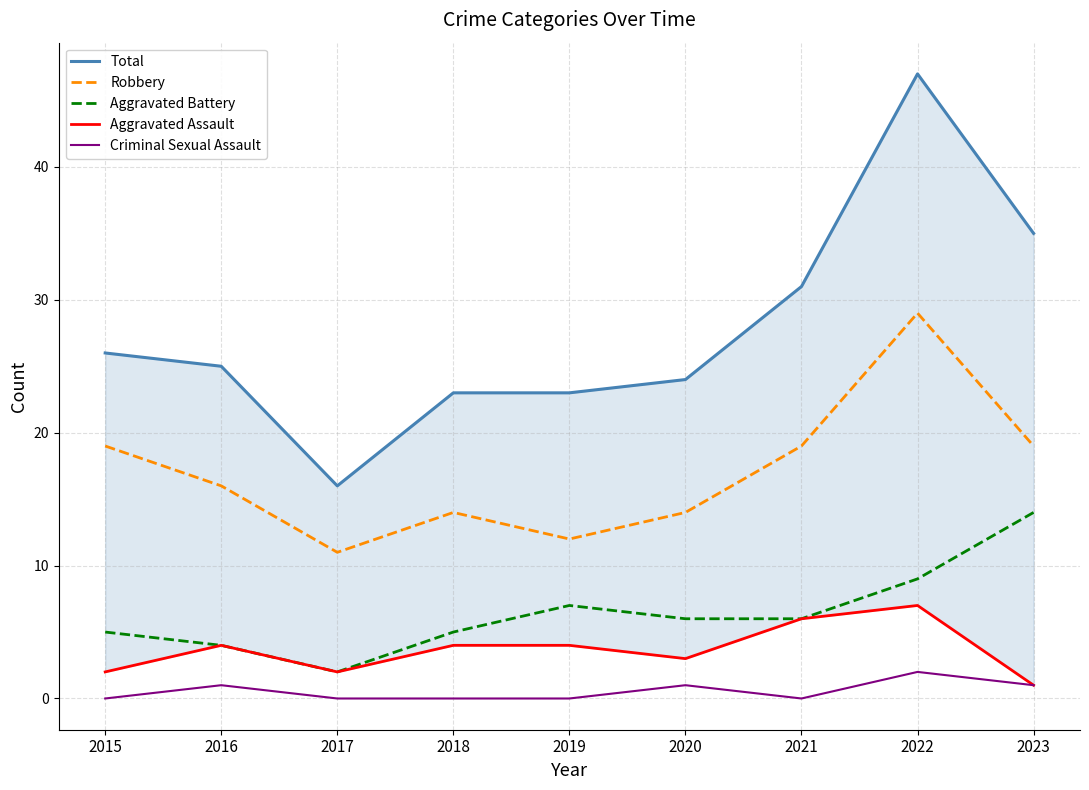

How many series are shown in this chart?

5